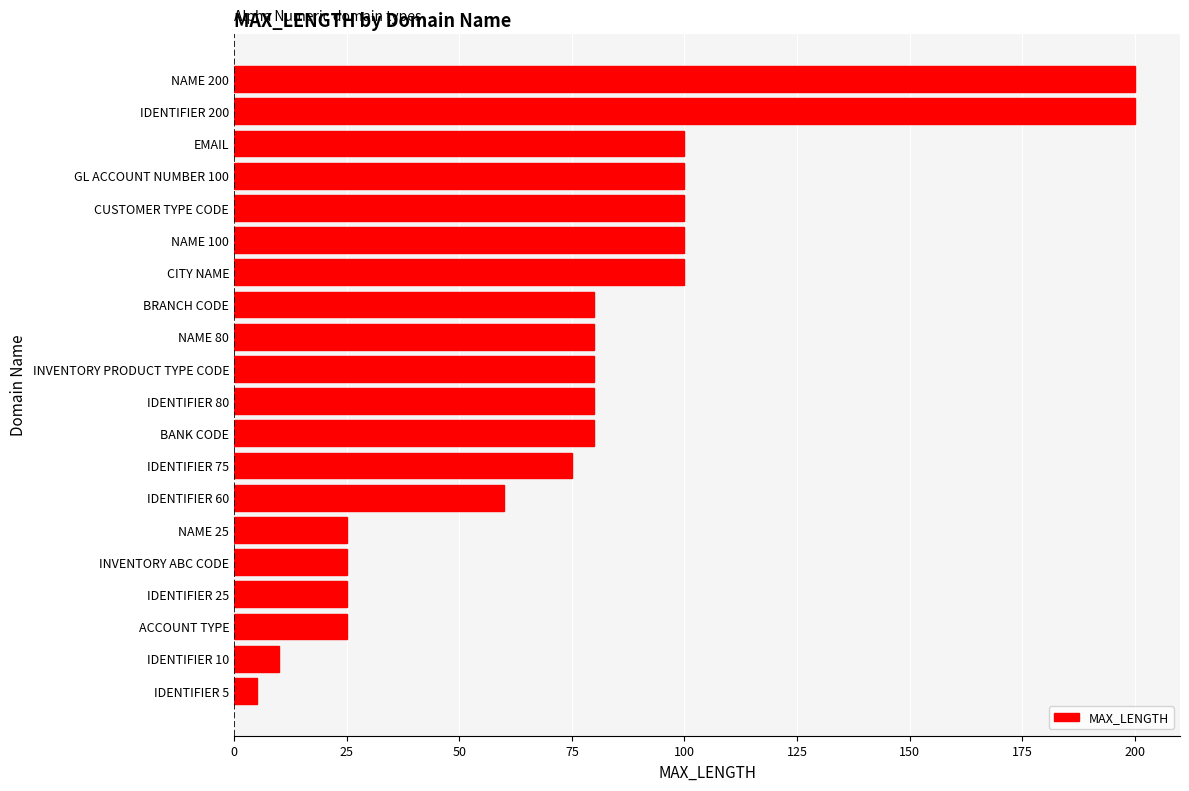

Between IDENTIFIER 5 and CUSTOMER TYPE CODE, which is larger?

CUSTOMER TYPE CODE